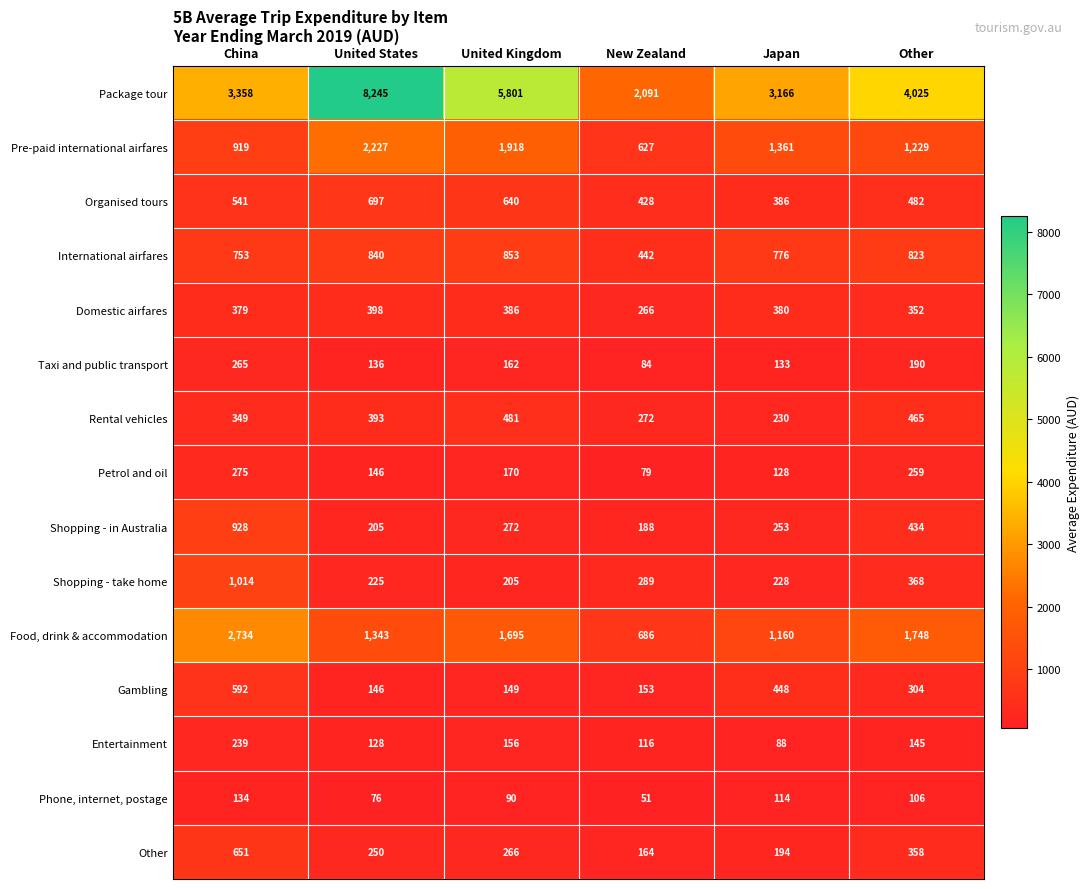

Which series changed the most between United Kingdom and New Zealand?

Package tour